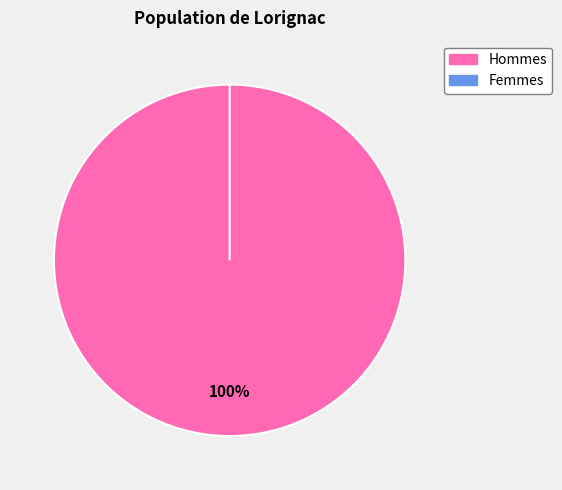

Count the number of slices in the pie.

2